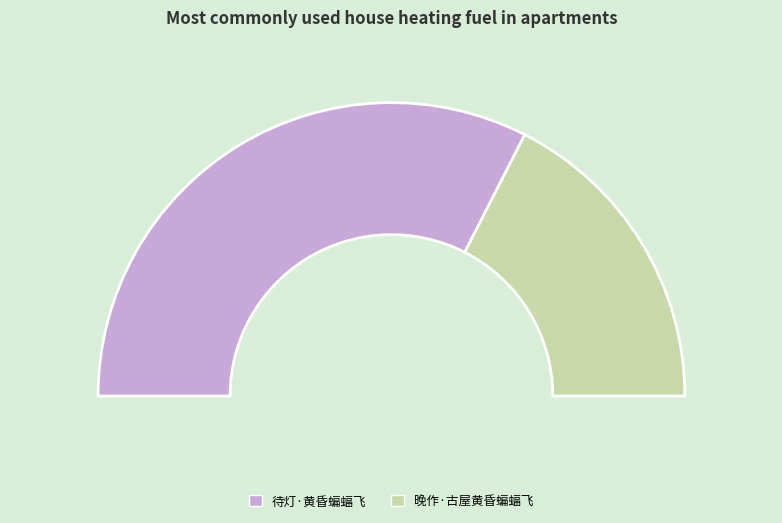

Is there any slice that represents more than half of the pie?

Yes